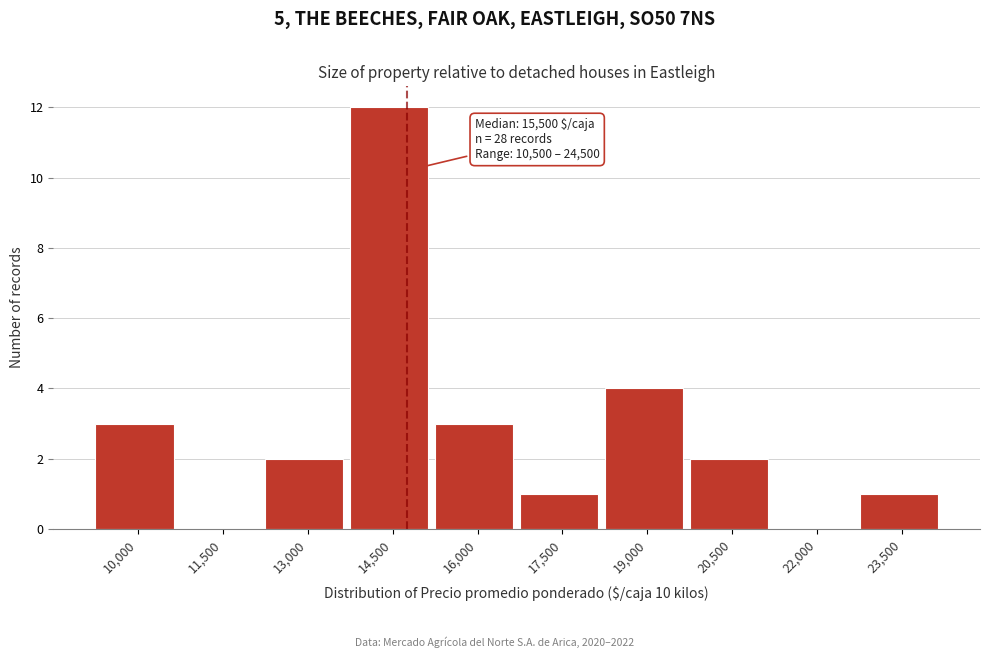

Reading left to right, extract all data points from this chart.

10,000=3	11,500=0	13,000=2	14,500=12	16,000=3	17,500=1	19,000=4	20,500=2	22,000=0	23,500=1